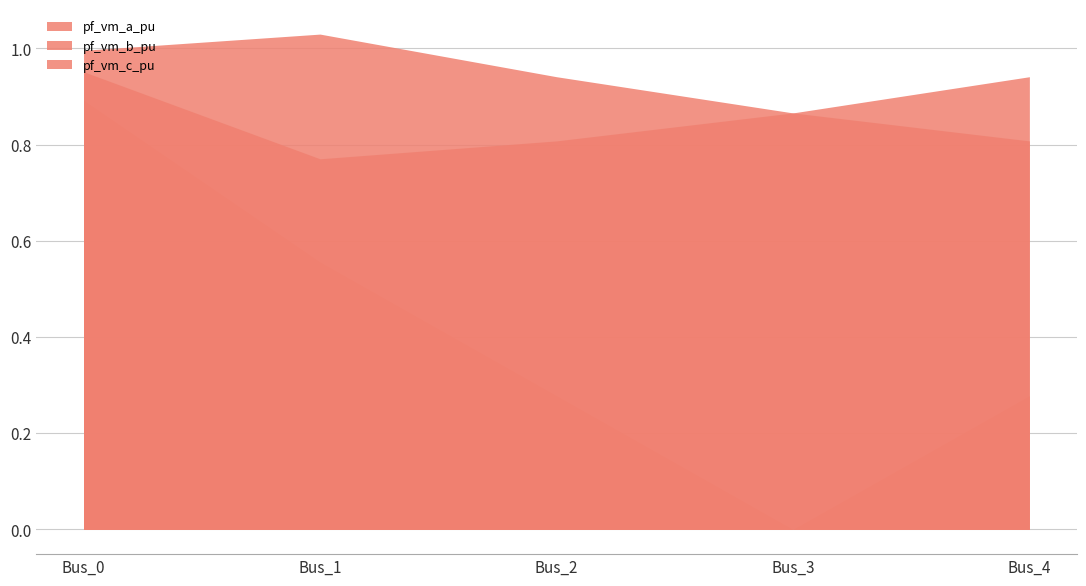

What is the value of the pf_vm_c_pu point at the 3rd from the left?

0.8